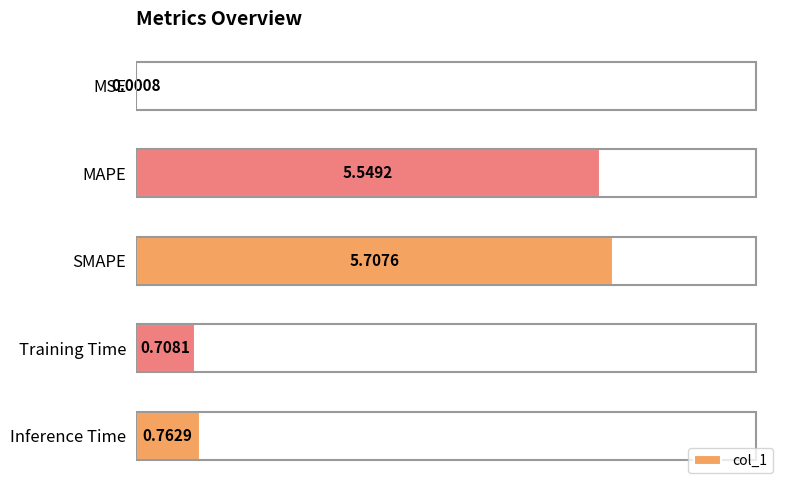

Which has a higher value, Inference Time or SMAPE?

SMAPE